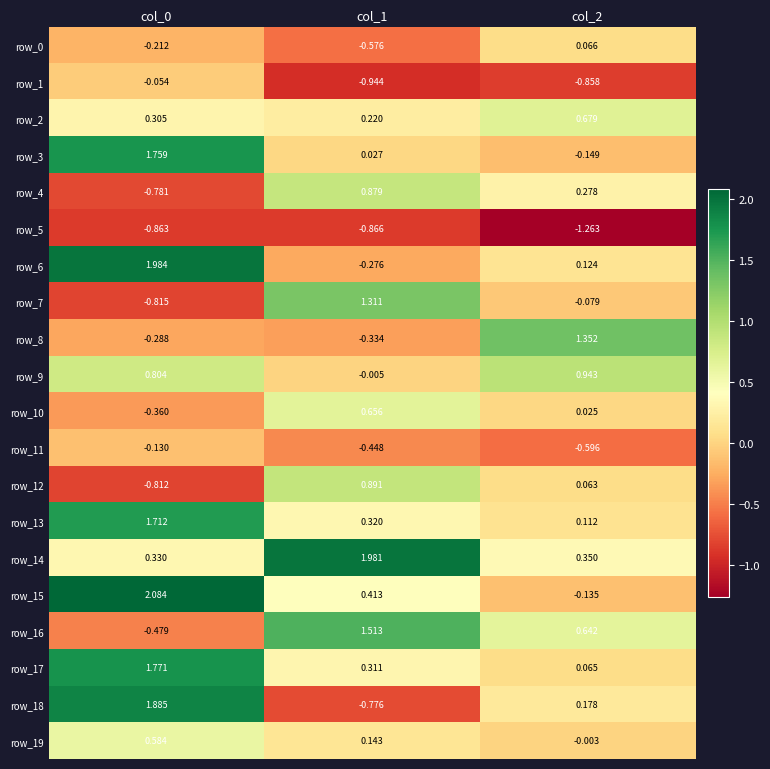

Is the value of row_7 at col_0 greater than the value of row_8 at col_0?

No